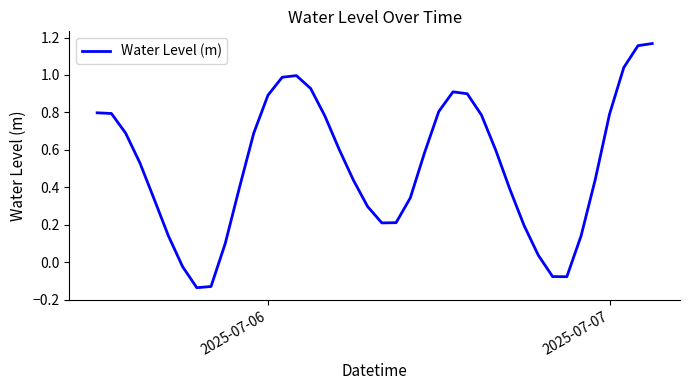

Does the chart have visible grid lines?

No